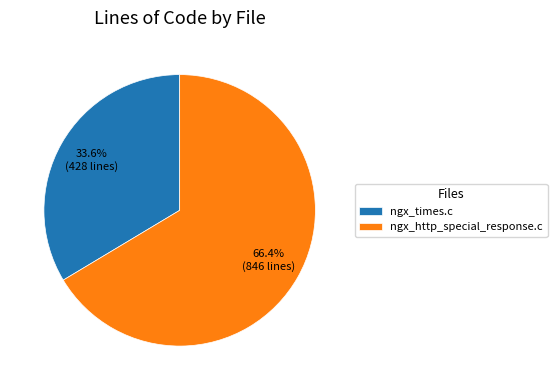

What percentage is the ngx_times.c slice, to the nearest percent?

34%